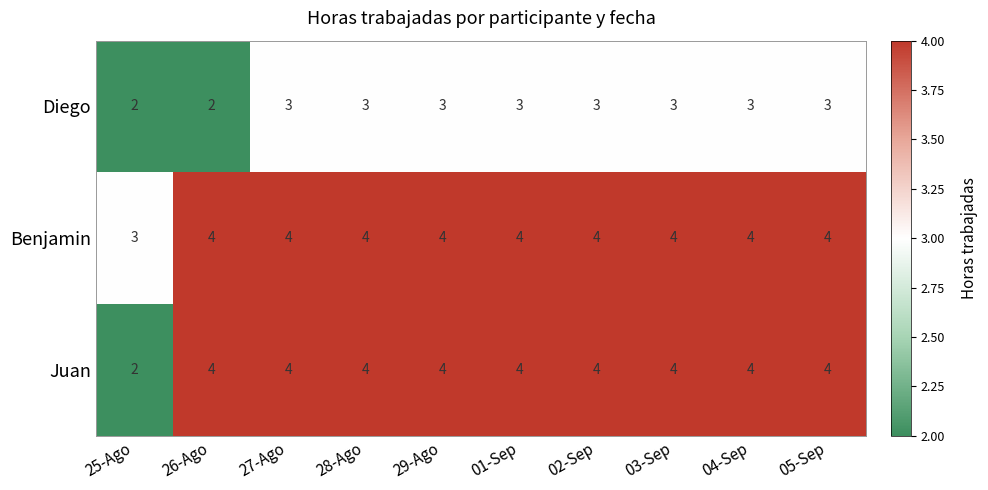

At which label is Benjamin closest to 3?

25-Ago